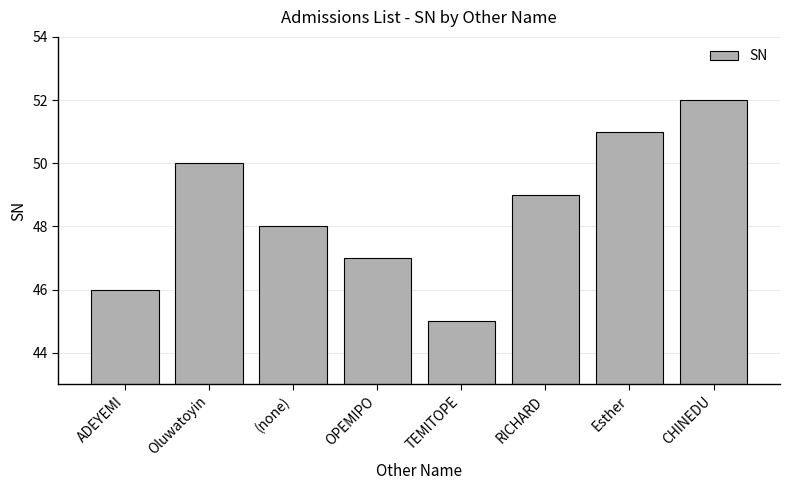

List the labels in order of value, smallest first.

TEMITOPE, ADEYEMI, OPEMIPO, (none), RICHARD, Oluwatoyin, Esther, CHINEDU